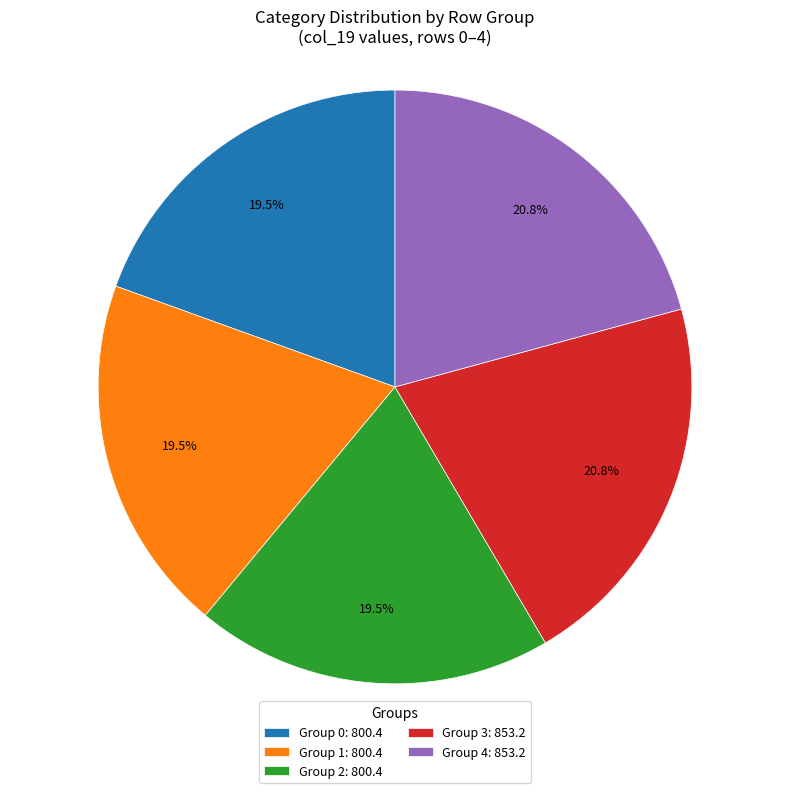

Between Group 0: 800.4 and Group 4: 853.2, which is larger?

Group 4: 853.2